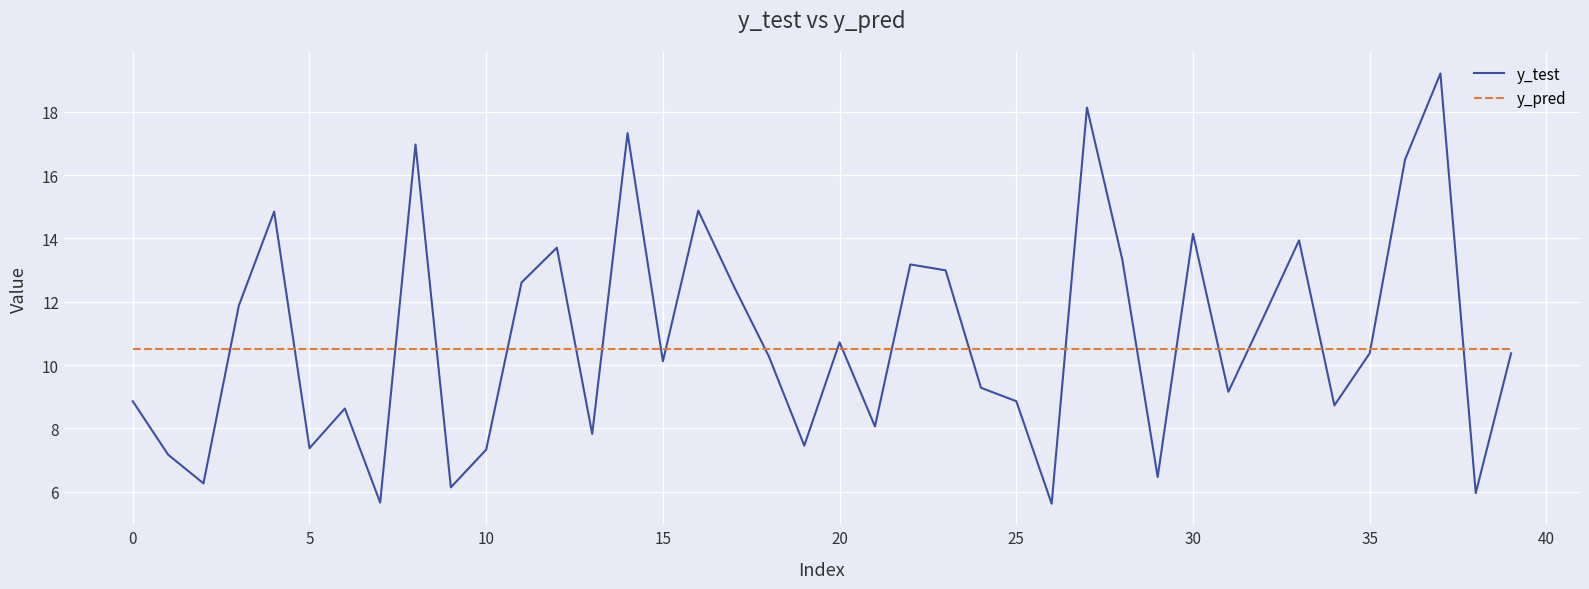

What is the sum of all y_pred values?

420.2